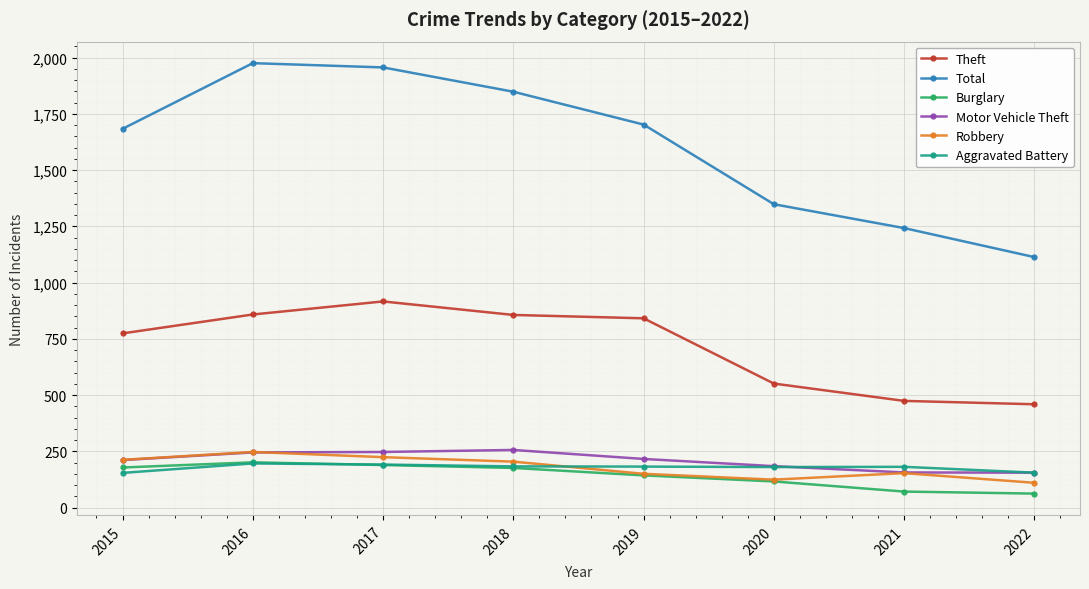

Which series has the widest spread of values?

Total